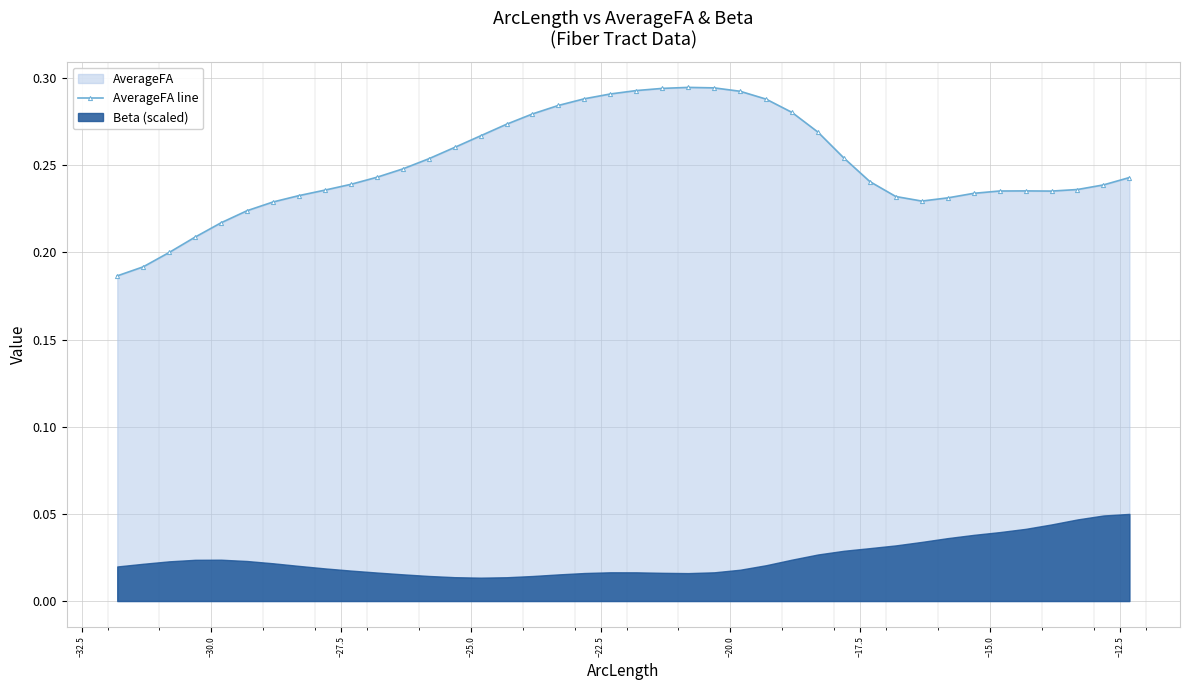

True or false: AverageFA line has more than 0 interior local peaks.

True